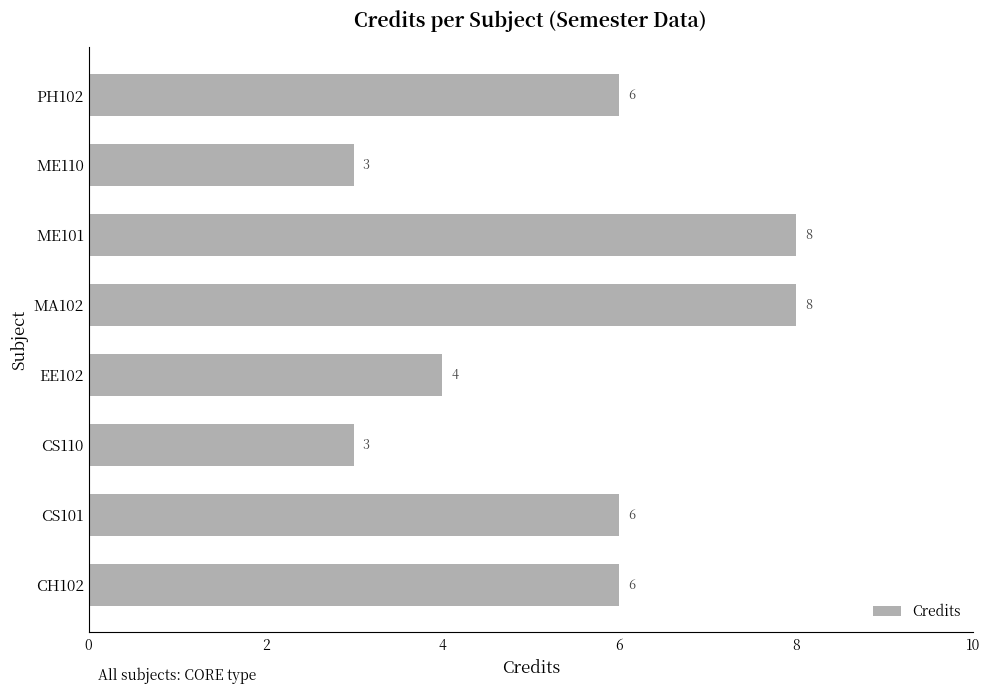

How many series are shown in this chart?

1